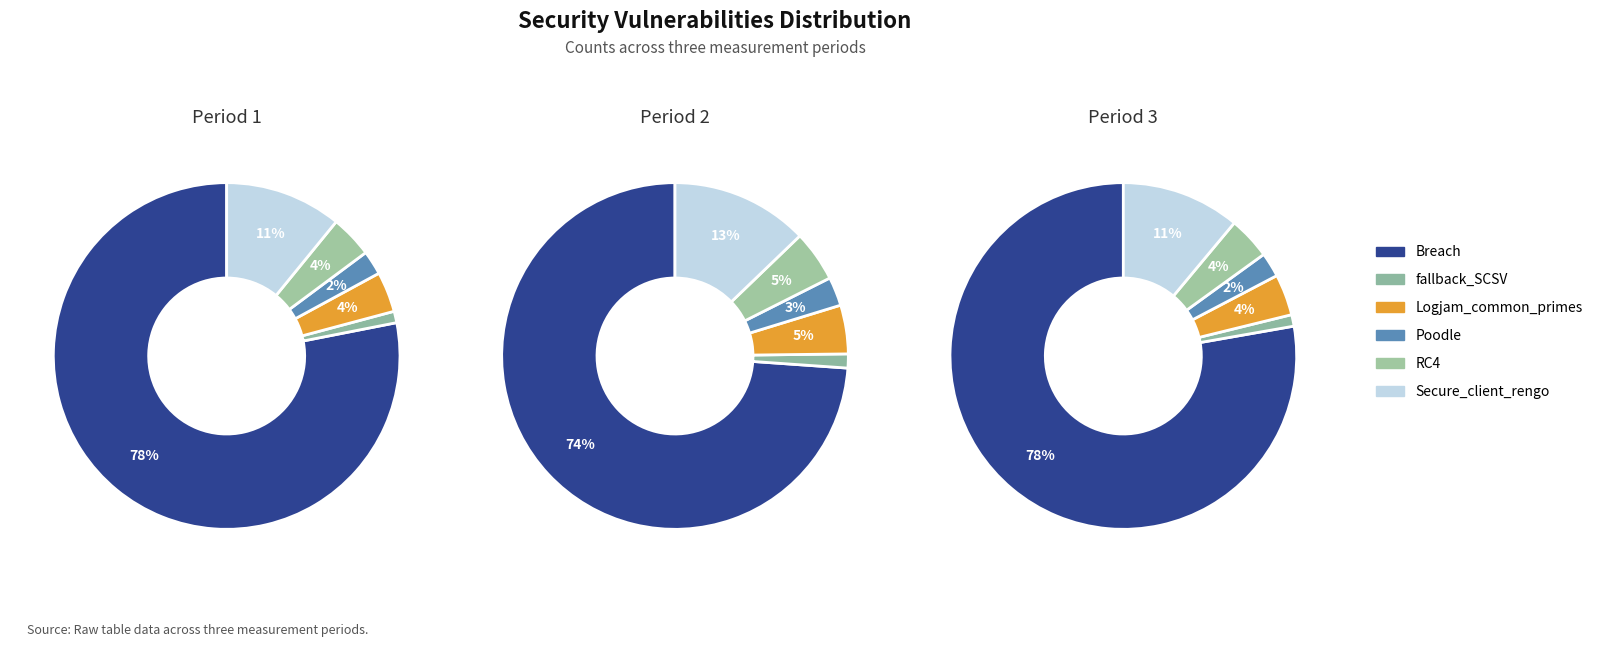

How many slices are in this pie chart?

6